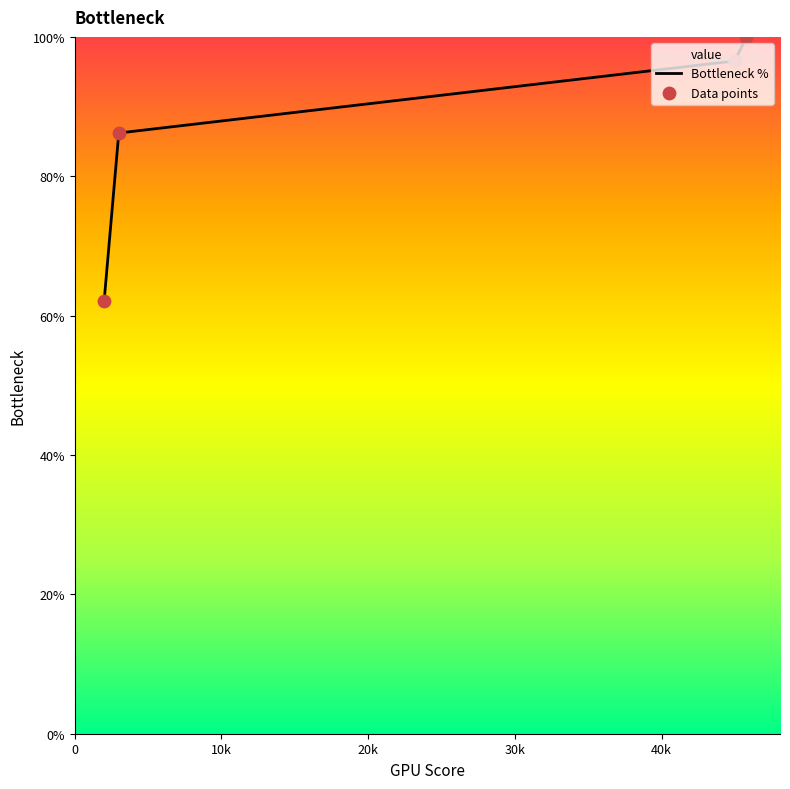

What is the difference between the maximum and minimum values?

37.9